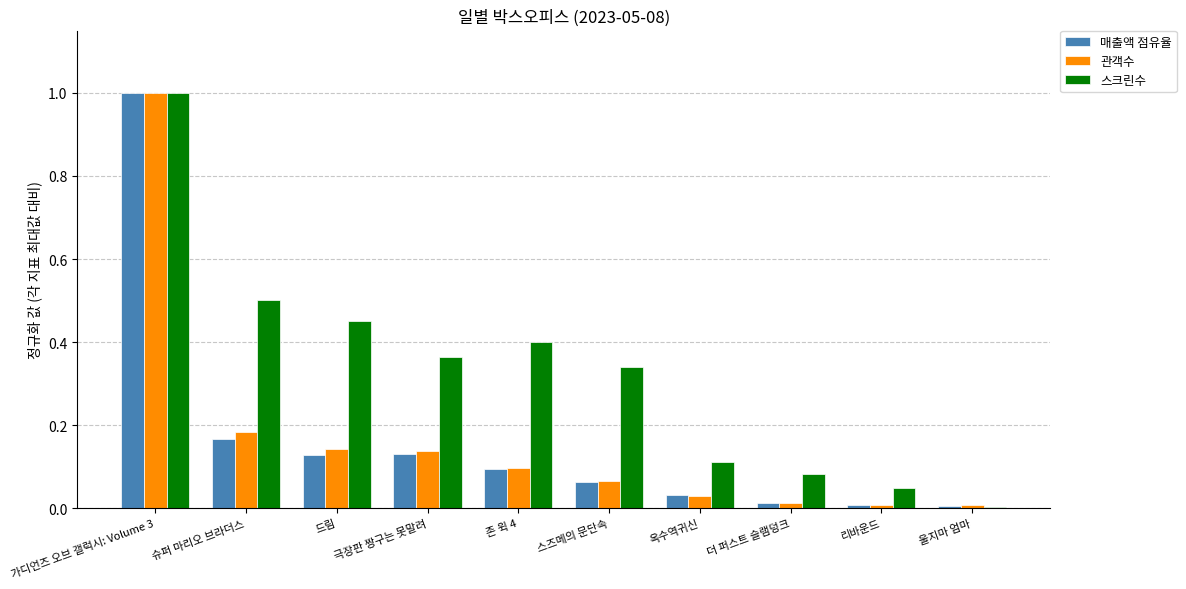

How many groups of bars are there?

10